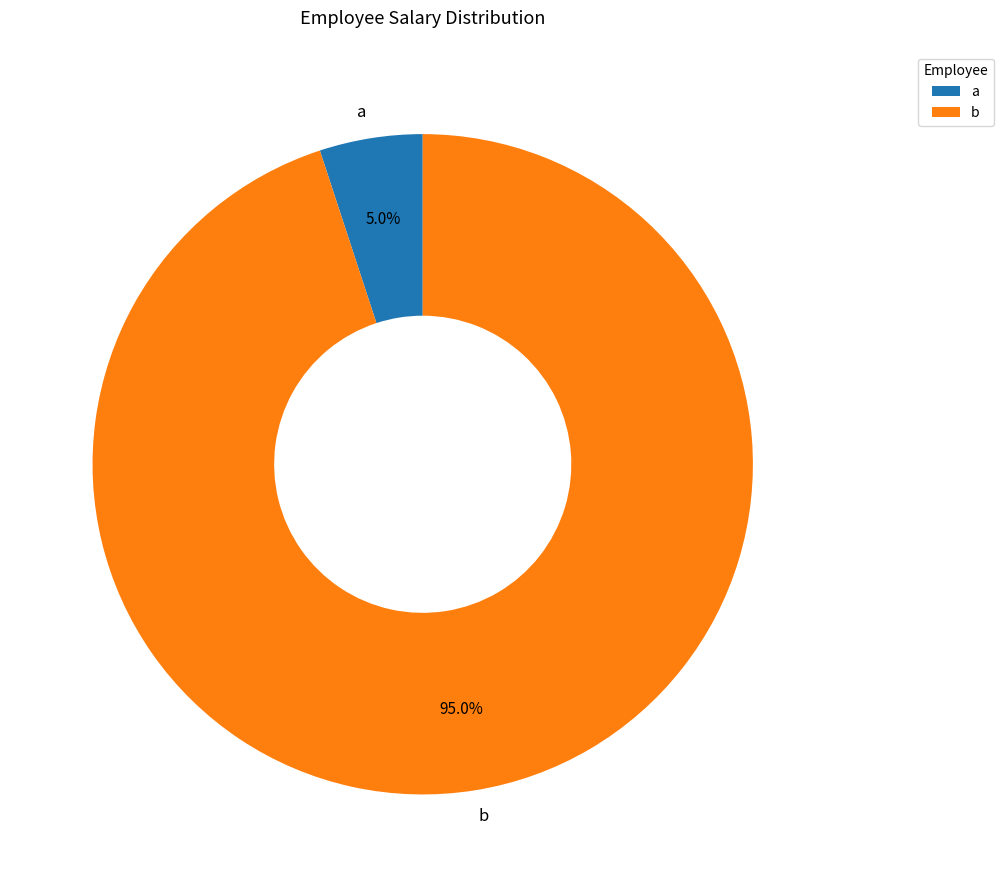

Combined, do b and a account for over 50%?

Yes